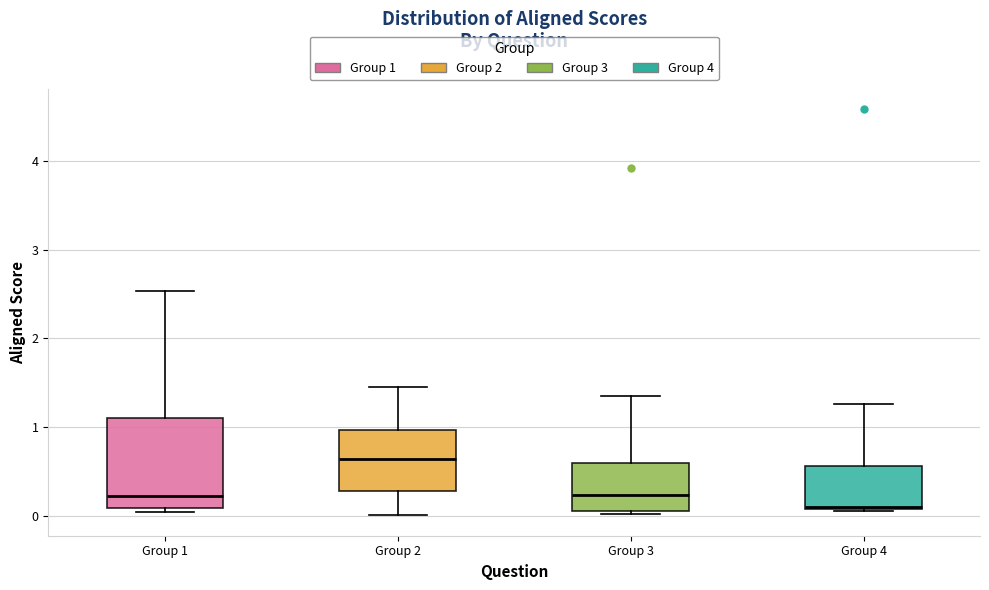

Where is the upper edge of the box for Group 3 on the y-axis? The values are not printed on the chart, so give them approximately, as read against the axis.

0.6